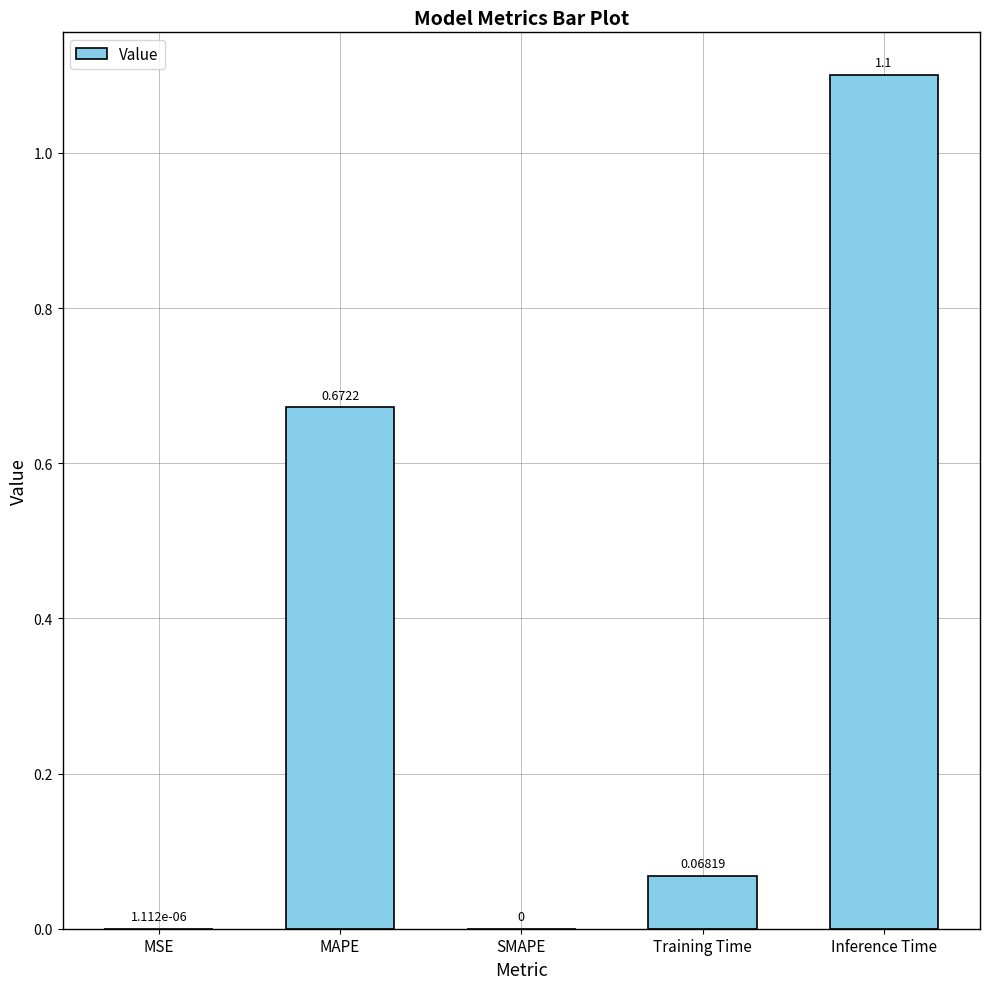

Which has a higher value, Training Time or SMAPE?

Training Time